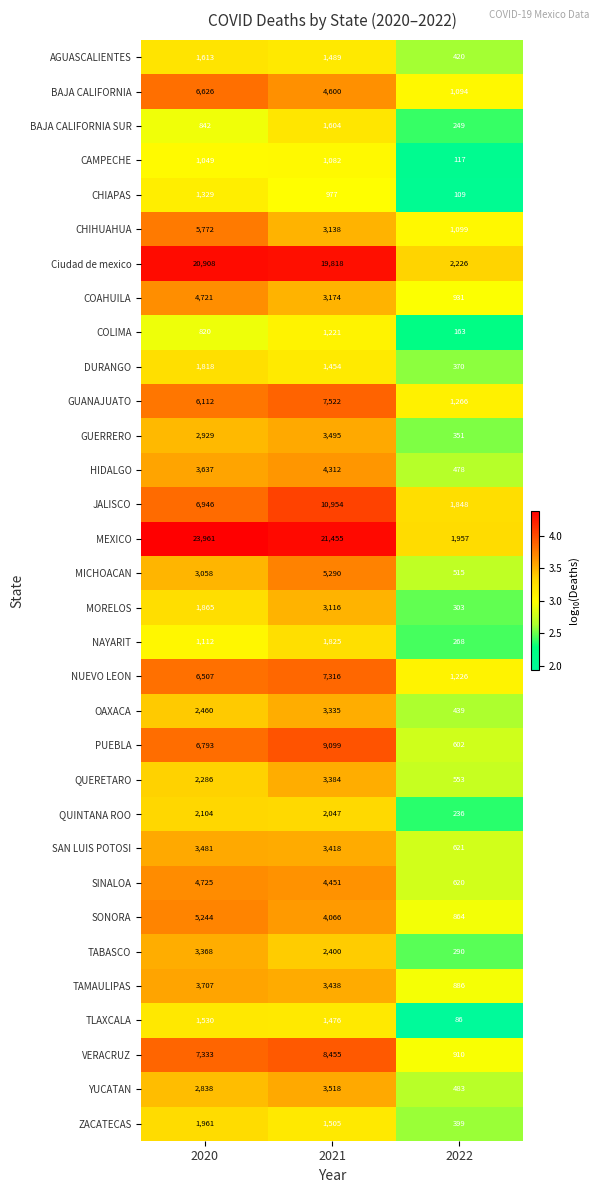

How many distinct data groups are displayed?

32